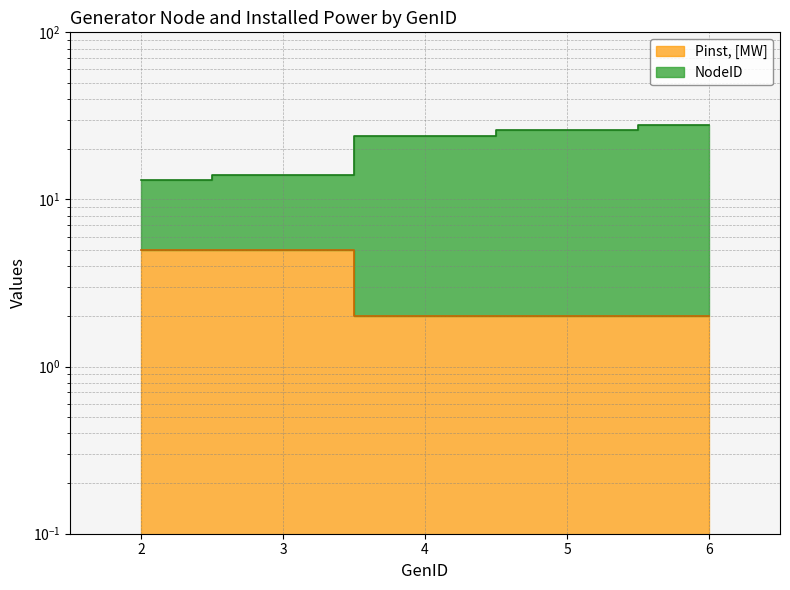

Reading left to right, transcribe all the data shown in this chart.

NodeID: 2=13	3=14	4=24	5=26	6=28
Pinst, [MW]: 2=5	3=5	4=2	5=2	6=2